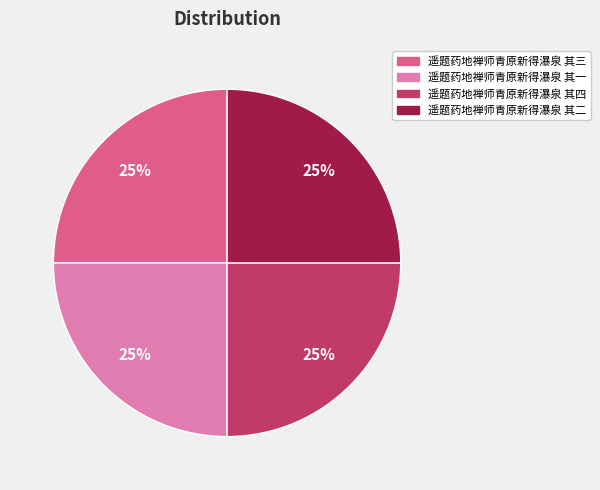

What is the ratio of the value at 遥题药地禅师青原新得瀑泉 其一 to the value at 遥题药地禅师青原新得瀑泉 其三?

1.0